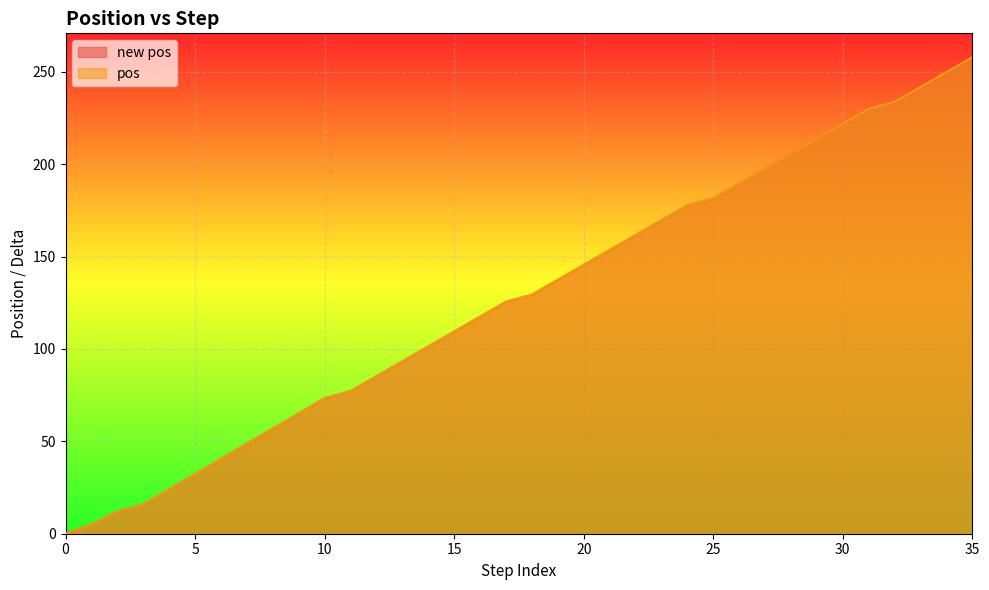

Between 30 and 27, which is larger?

30